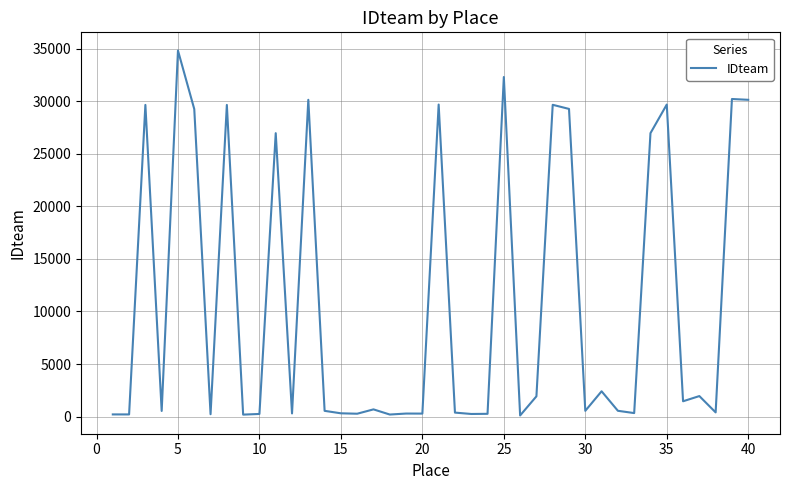

What is the greatest value displayed?

34809